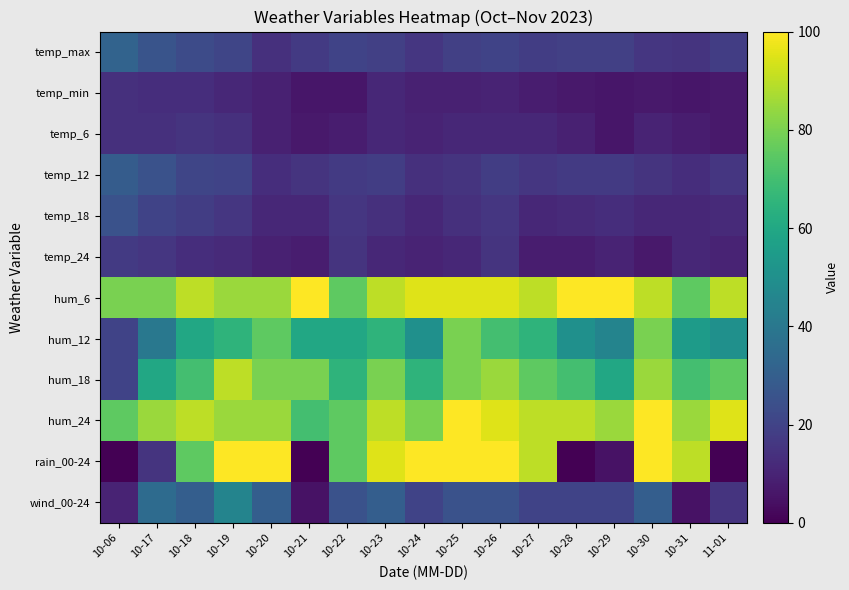

How many data points does each series have?

17